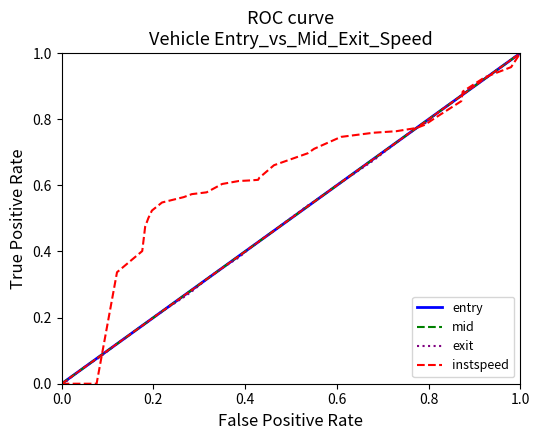

Does the chart display data point markers on the line(s)?

No